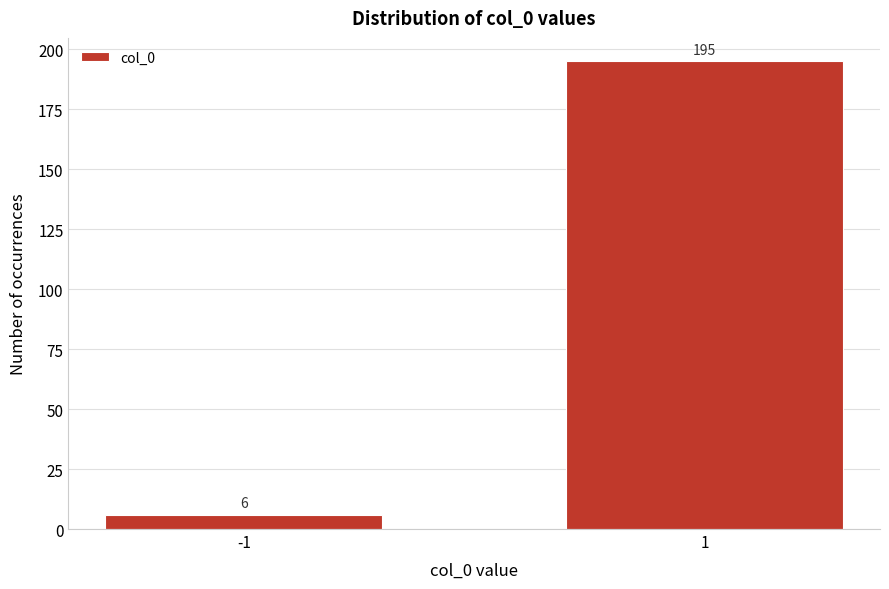

Reading right to left, transcribe all the data shown in this chart.

195	6